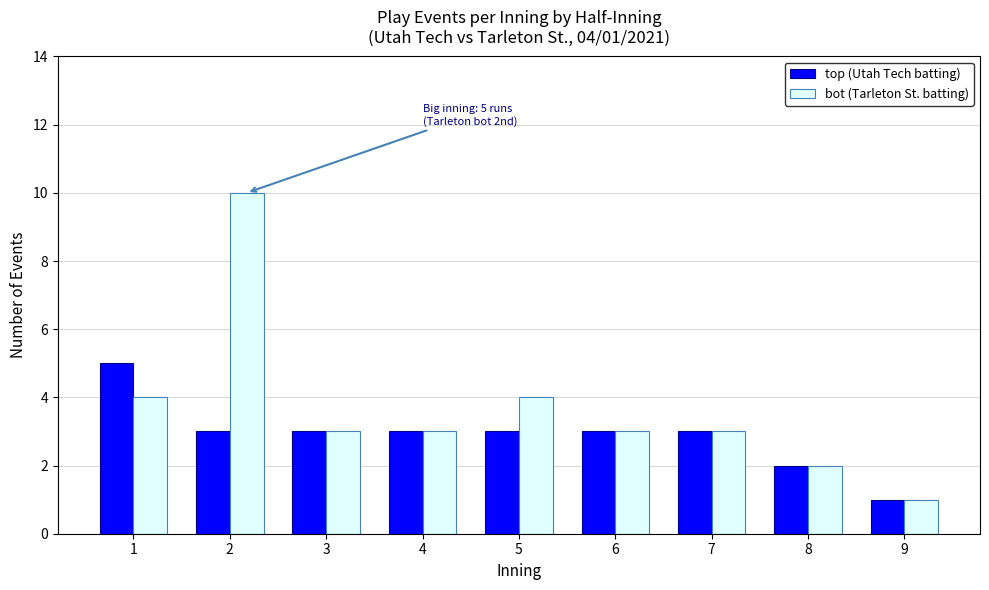

What is the value of the bot (Tarleton St. batting) bar at the 9th from the left?

1